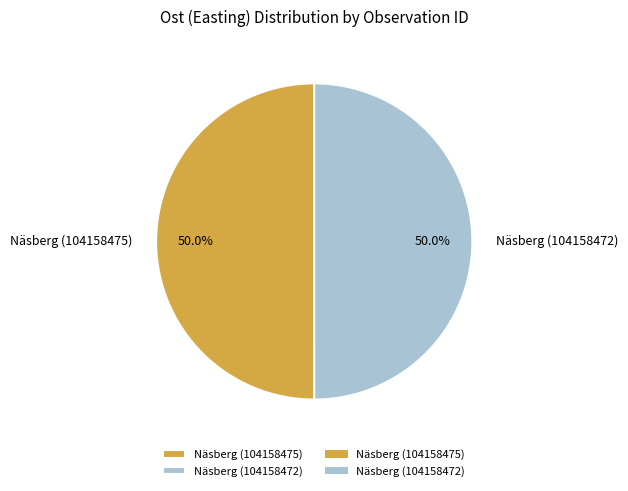

What percentage is the Näsberg (104158472) slice, to the nearest percent?

50%